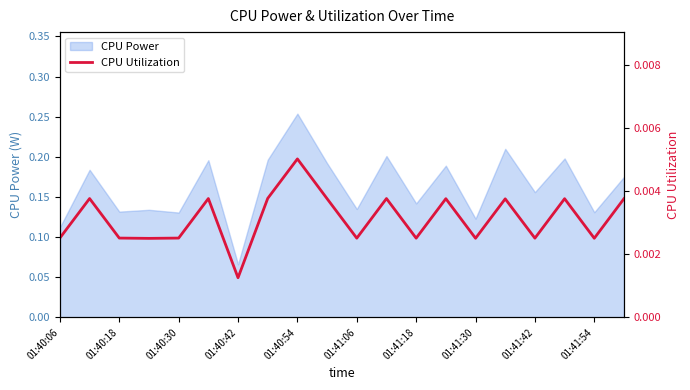

True or false: the data shows 0.0 at 01:40:18.

False